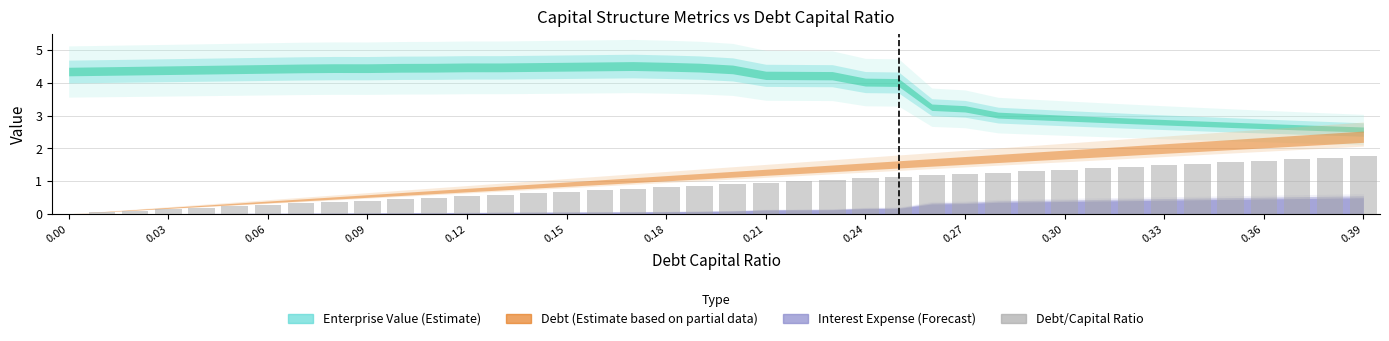

What is the sum of all values?

35.1